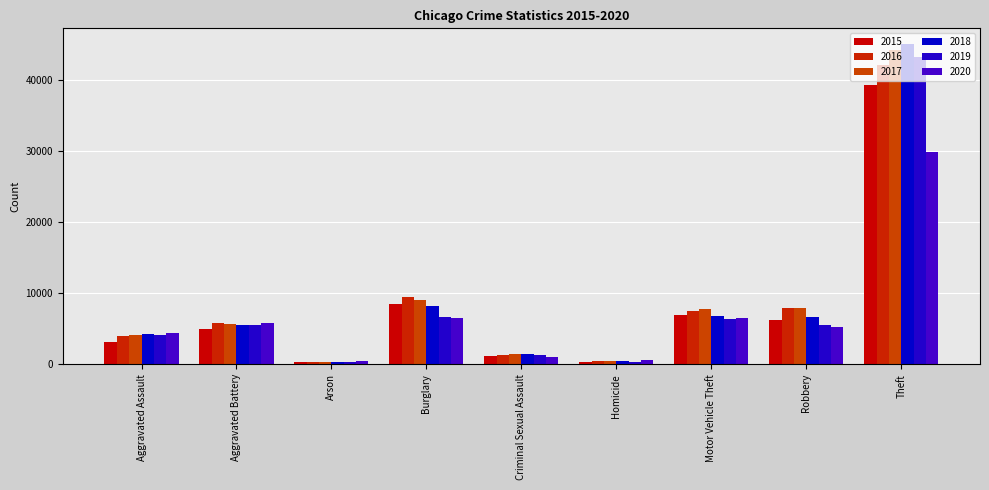

At which label does 2018 first exceed 5459?

Burglary